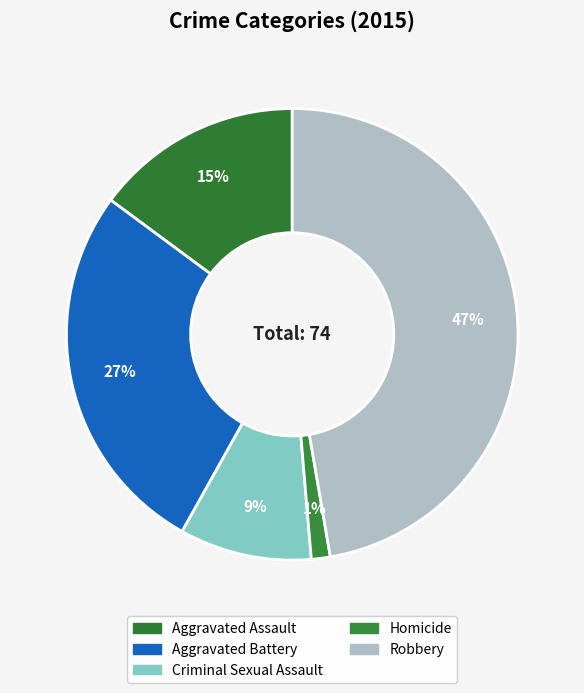

Is it true that Homicide is 1% of the pie?

True